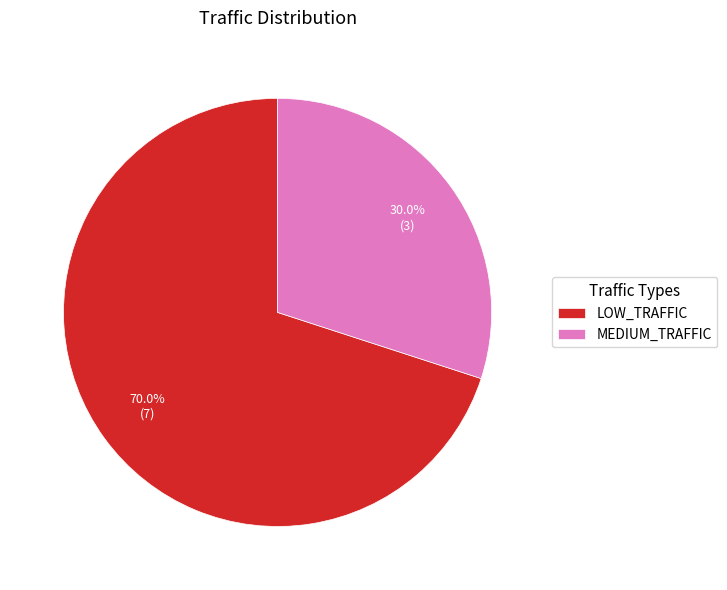

What is the ratio of the value at MEDIUM_TRAFFIC to the value at LOW_TRAFFIC?

0.4